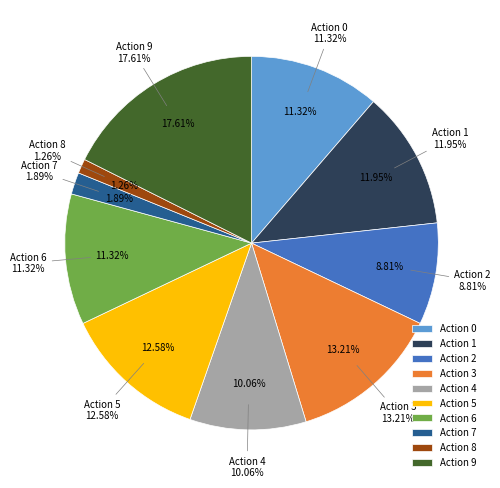

Is the sum of 9 and 2 greater than half?

No